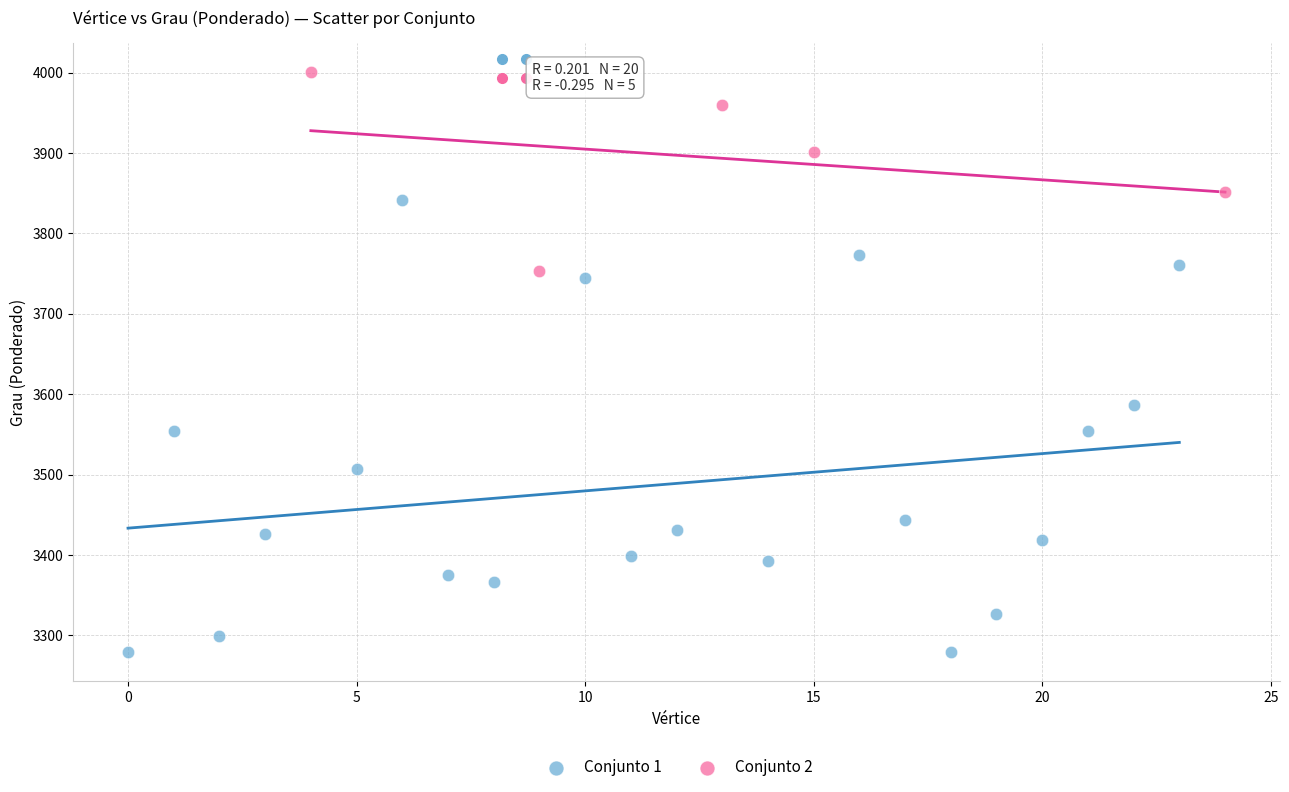

Which series contains the highest Y value?

Conjunto 2